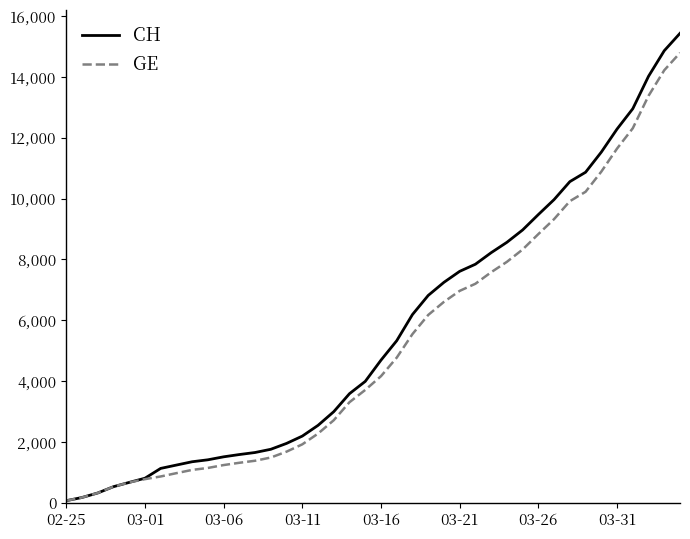

Which series has the widest spread of values?

CH